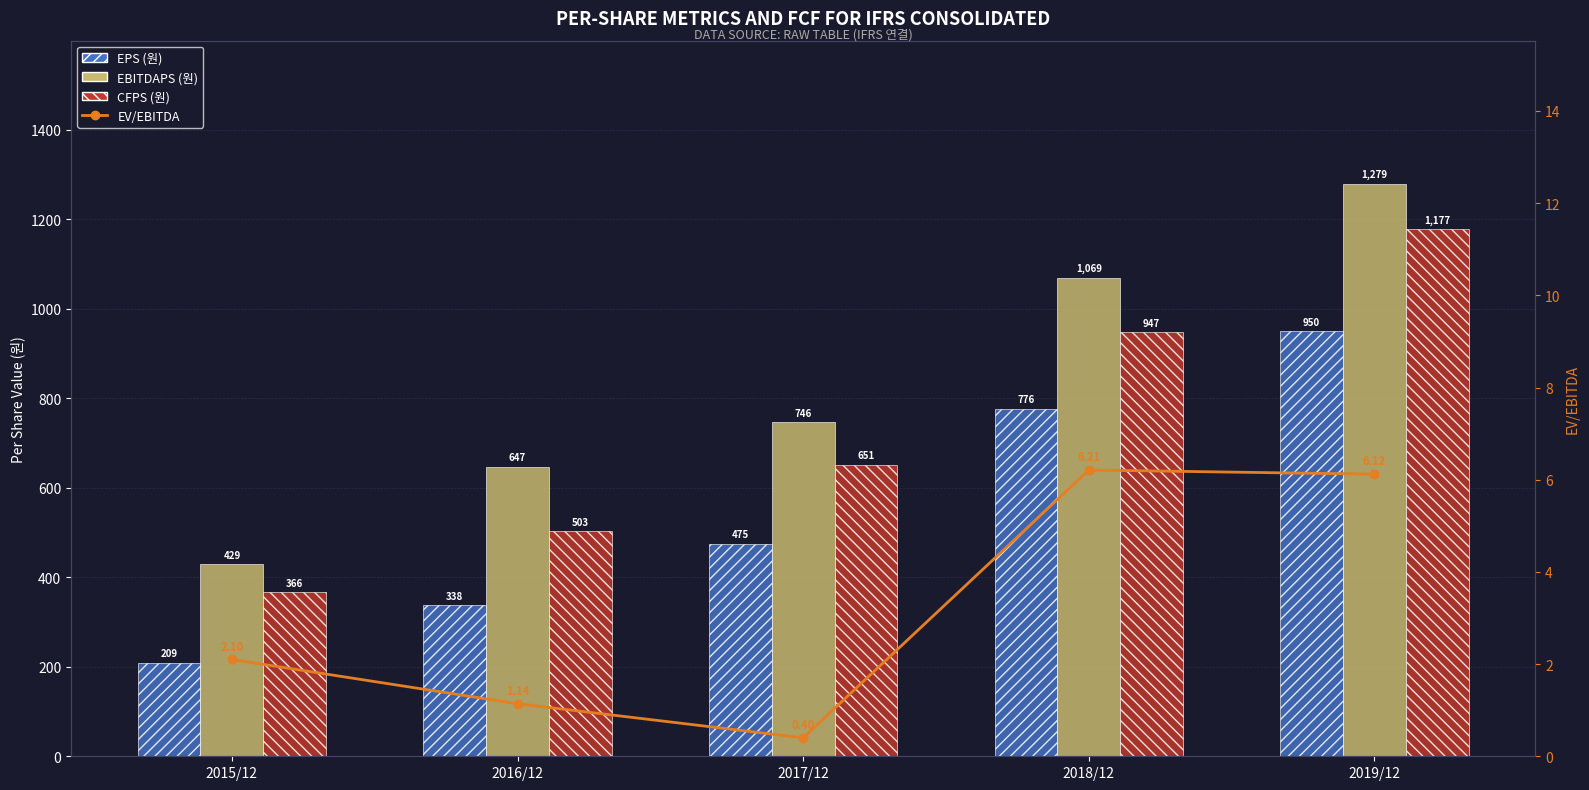

What is the label of the 2nd bar from the left?

2016/12